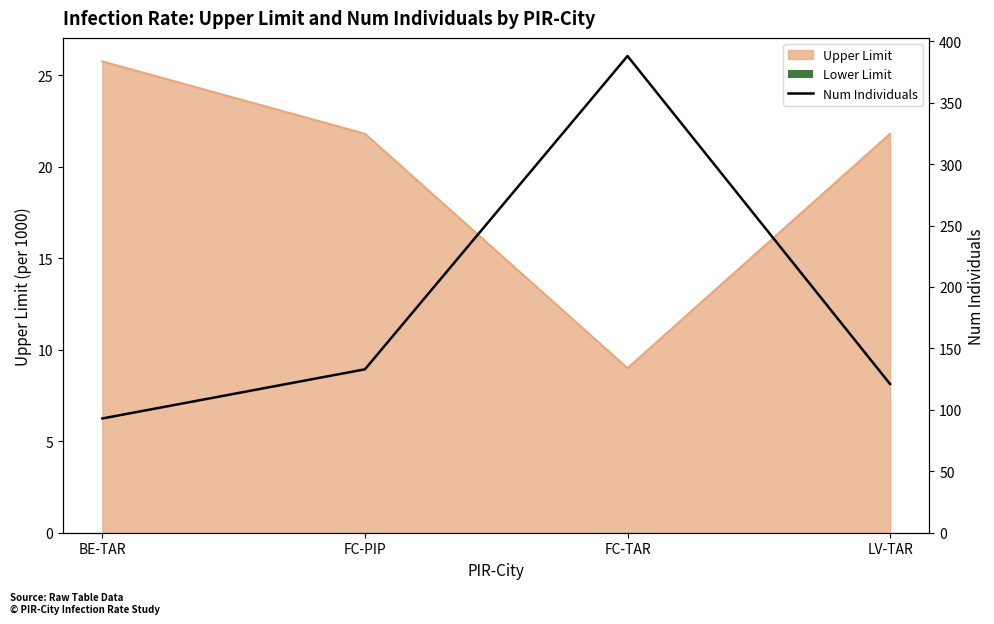

What is the approximate value at BE-TAR?

93